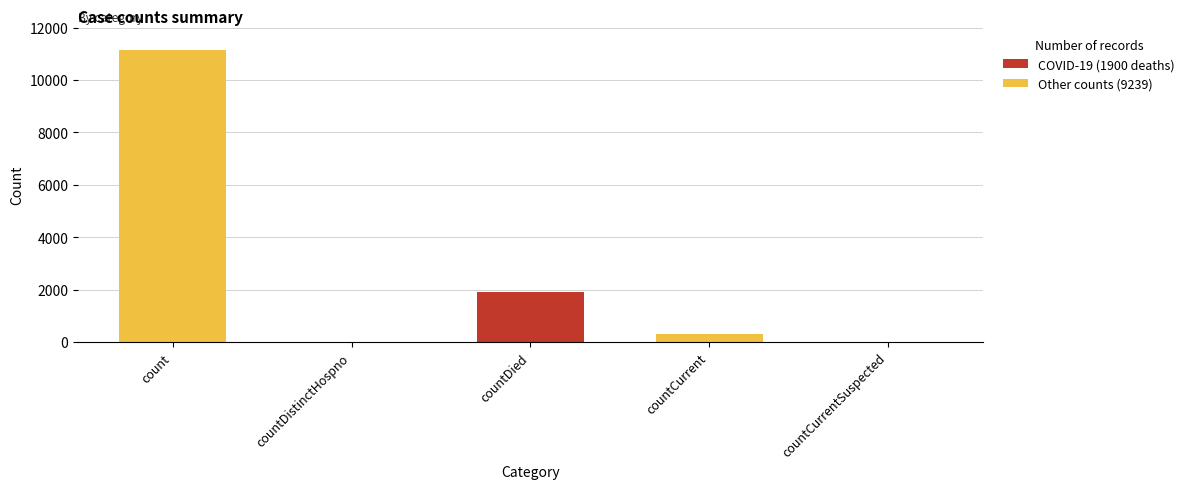

At which label does COVID-19 (1900 deaths) reach its peak?

countDied